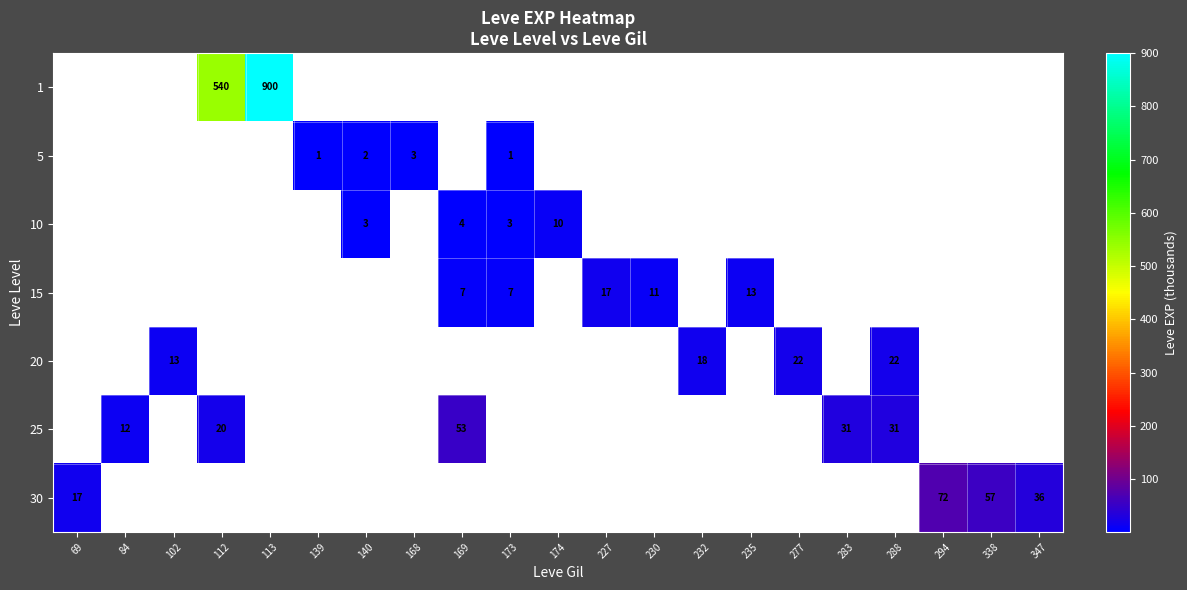

At which label is 1 closest to 450?

112